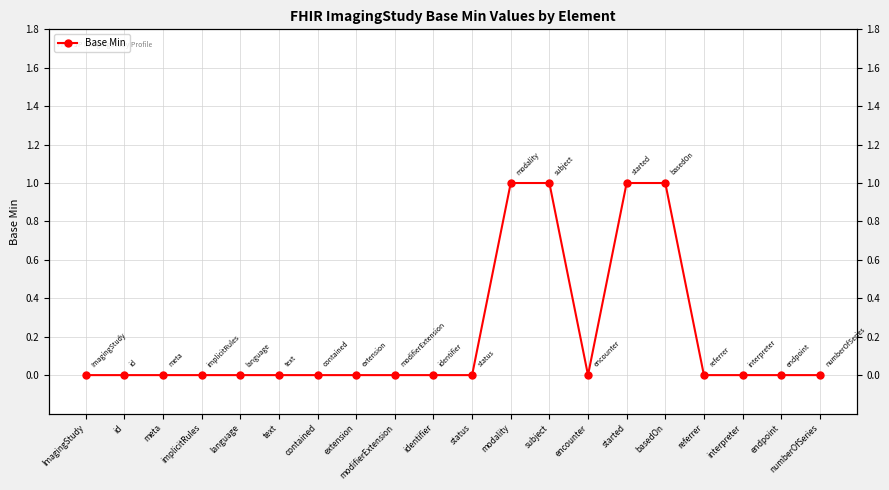

Reading left to right, what are all the values shown in this chart?

0	0	0	0	0	0	0	0	0	0	0	1	1	0	1	1	0	0	0	0